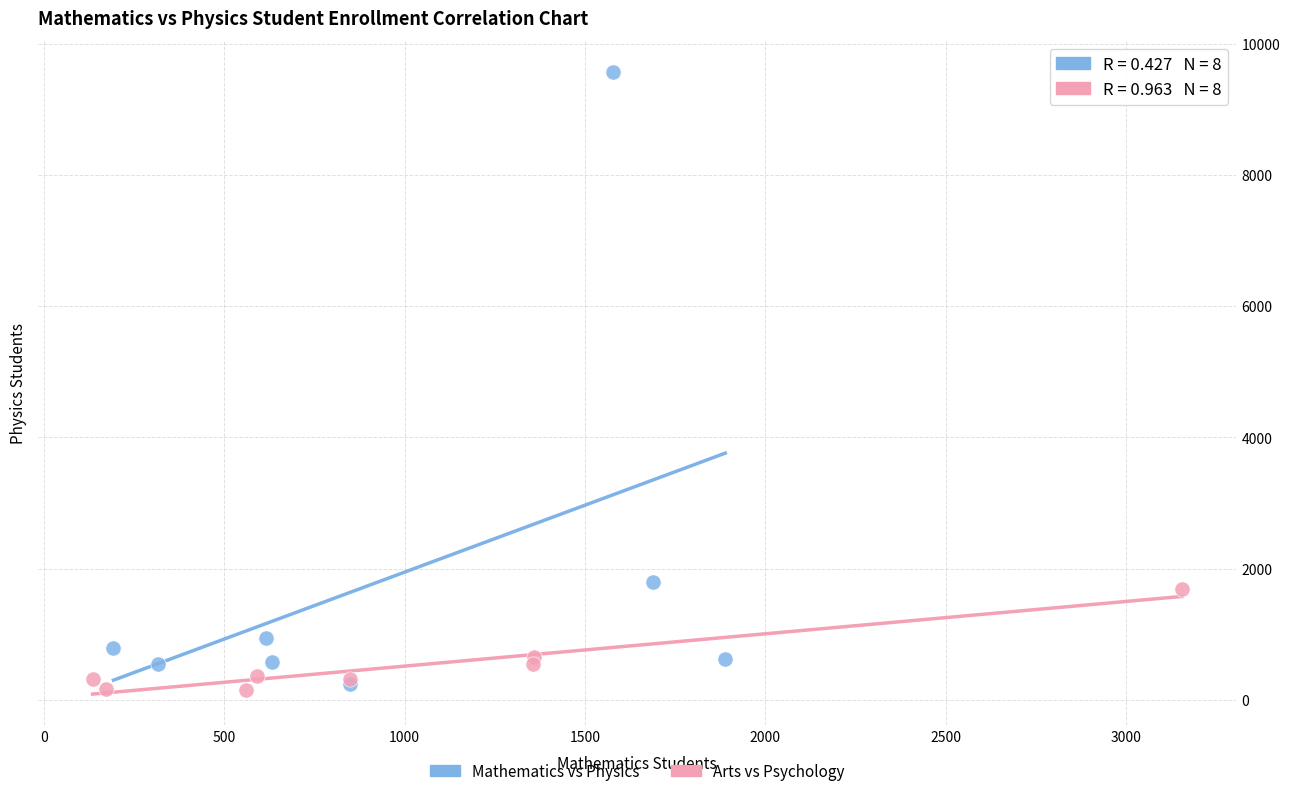

Which series reaches the maximum Y coordinate?

Mathematics vs Physics